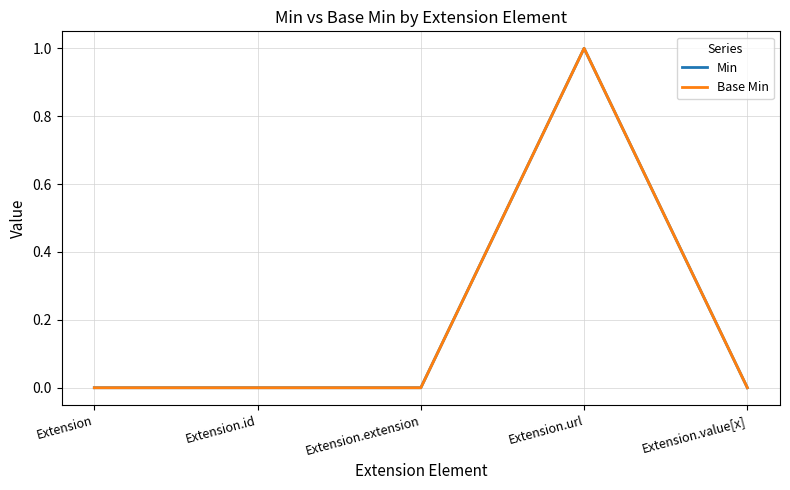

Does the chart display data point markers on the line(s)?

No